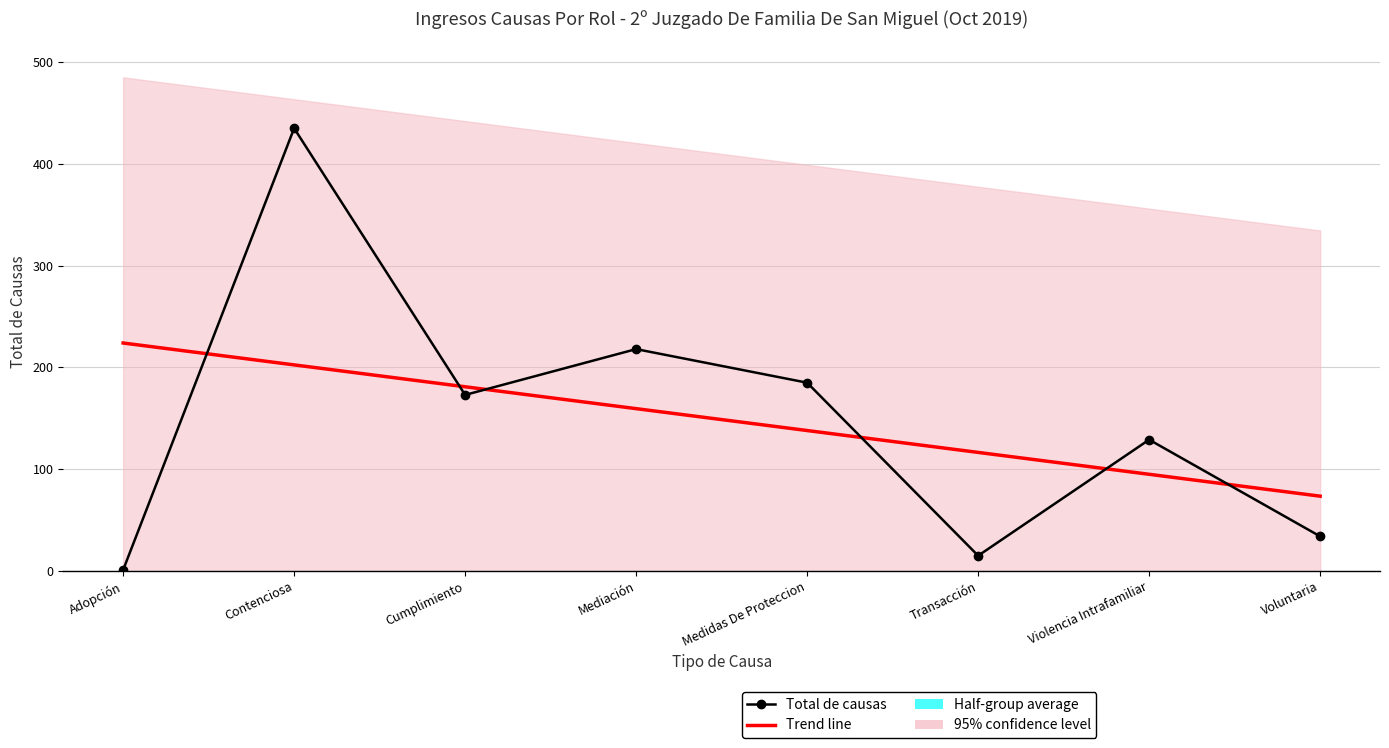

Which series has the widest spread of values?

Total de causas